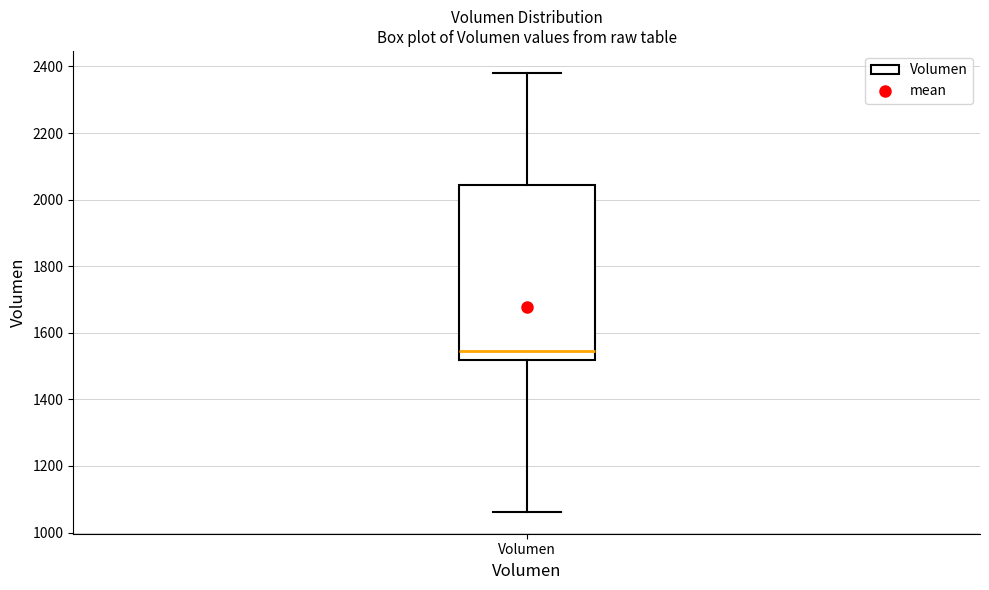

Read this box plot against the y-axis: the position of the median line, the range covered by the box, and the ends of both whiskers. The values are not printed on the chart, so give them approximately, as read against the axis.

median 1540, box 1520 to 2040, whiskers 1060 to 2380